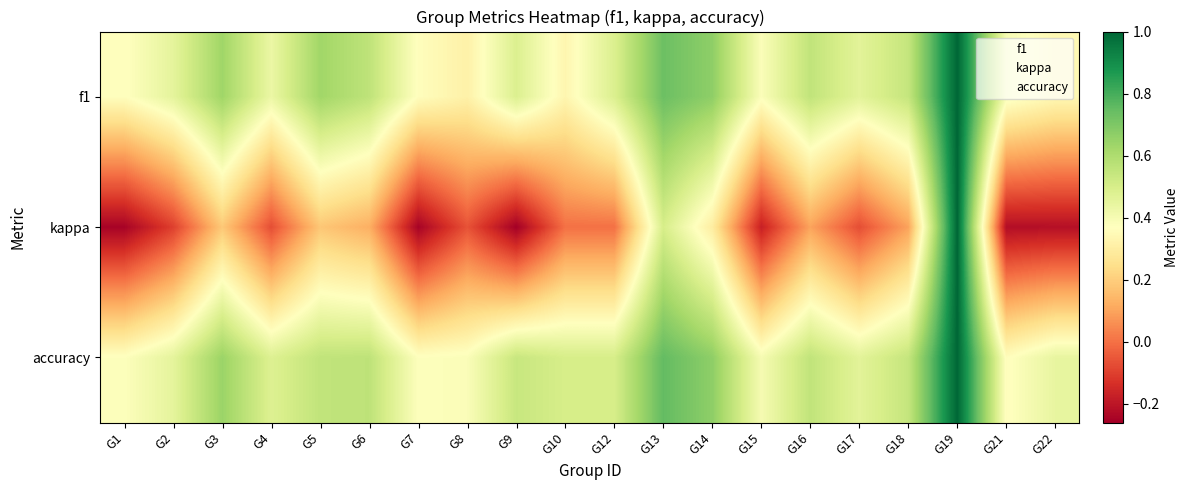

Between G17 and G7, which is larger?

G17